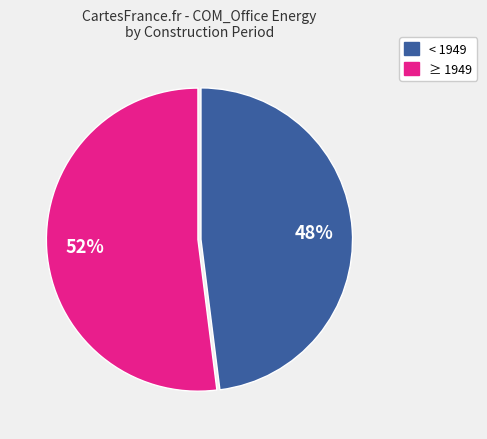

To the nearest percent, what percentage of the pie is ≥ 1949?

52%